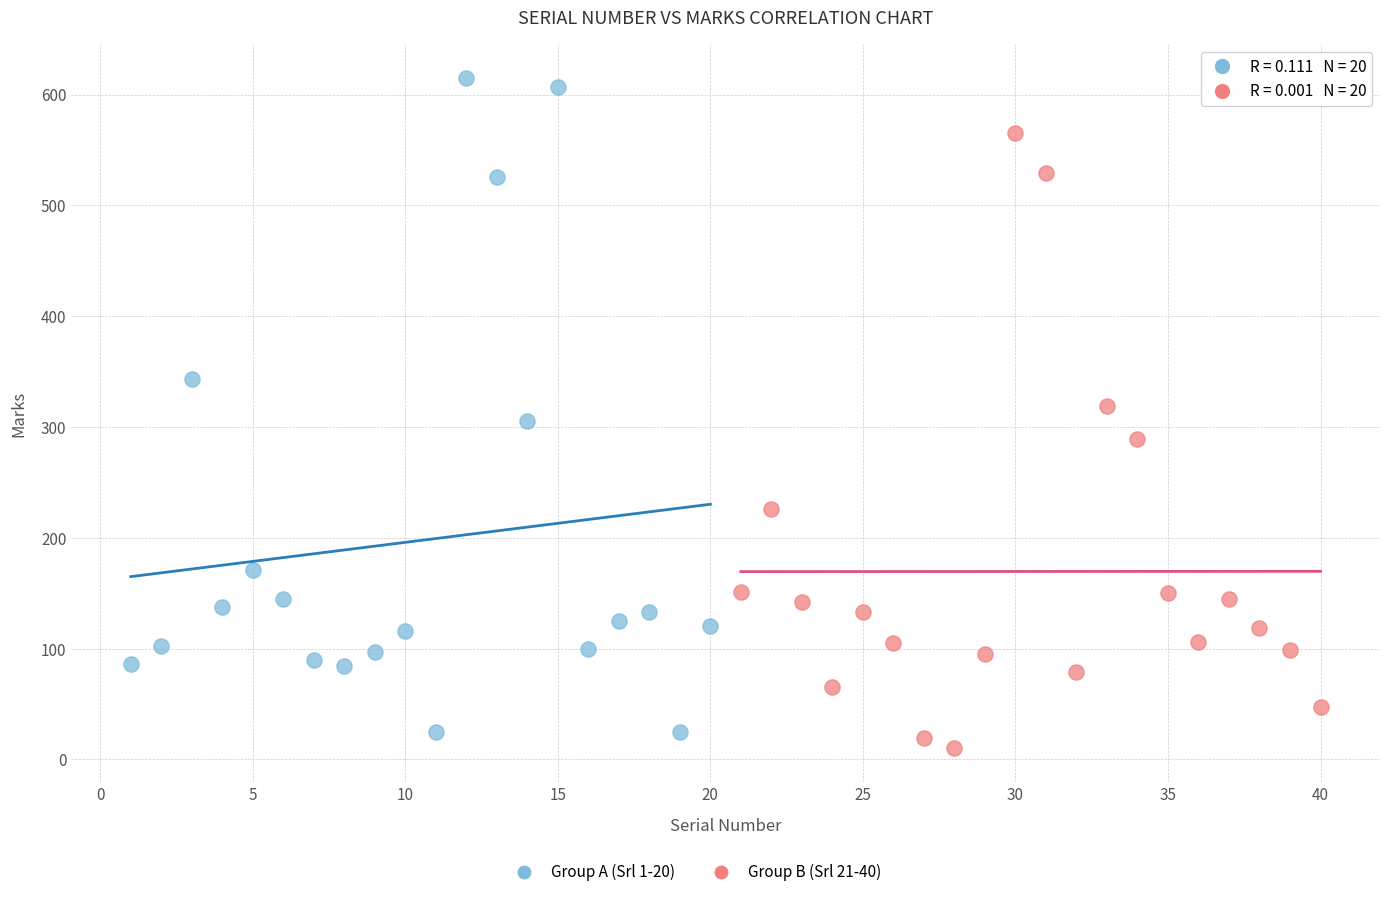

Which series reaches the maximum Y coordinate?

Group A (Srl 1-20)